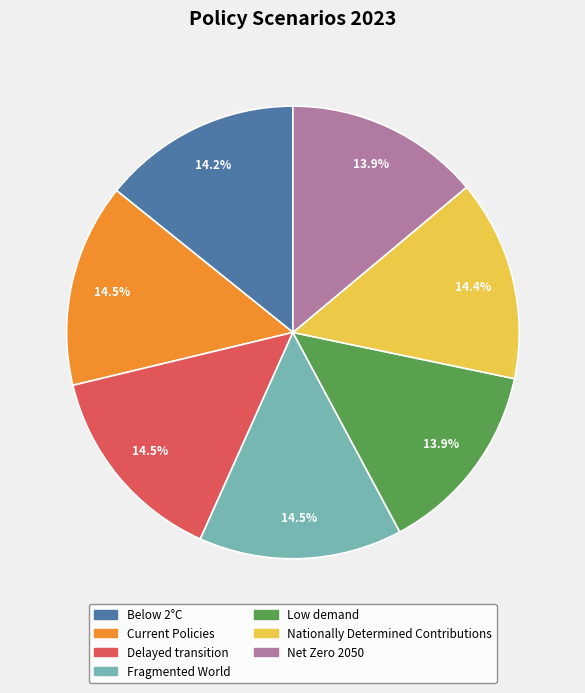

To the nearest percent, what is the difference between the Current Policies and Net Zero 2050 slice percentages?

1%